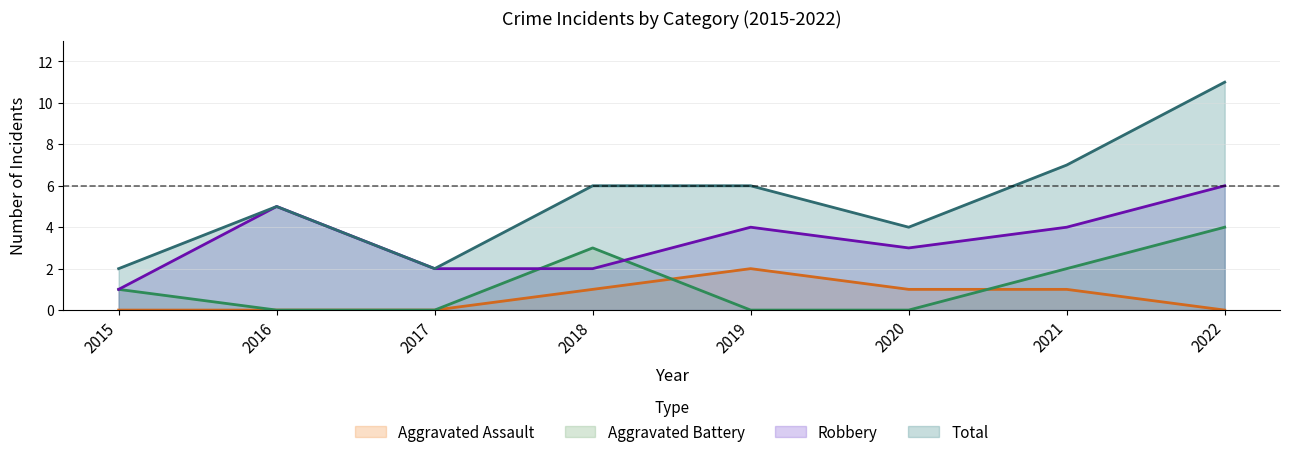

Reading left to right, transcribe all the data shown in this chart.

Aggravated Assault: 2015=0	2016=0	2017=0	2018=1	2019=2	2020=1	2021=1	2022=0
Aggravated Battery: 2015=1	2016=0	2017=0	2018=3	2019=0	2020=0	2021=2	2022=4
Robbery: 2015=1	2016=5	2017=2	2018=2	2019=4	2020=3	2021=4	2022=6
Total: 2015=2	2016=5	2017=2	2018=6	2019=6	2020=4	2021=7	2022=11